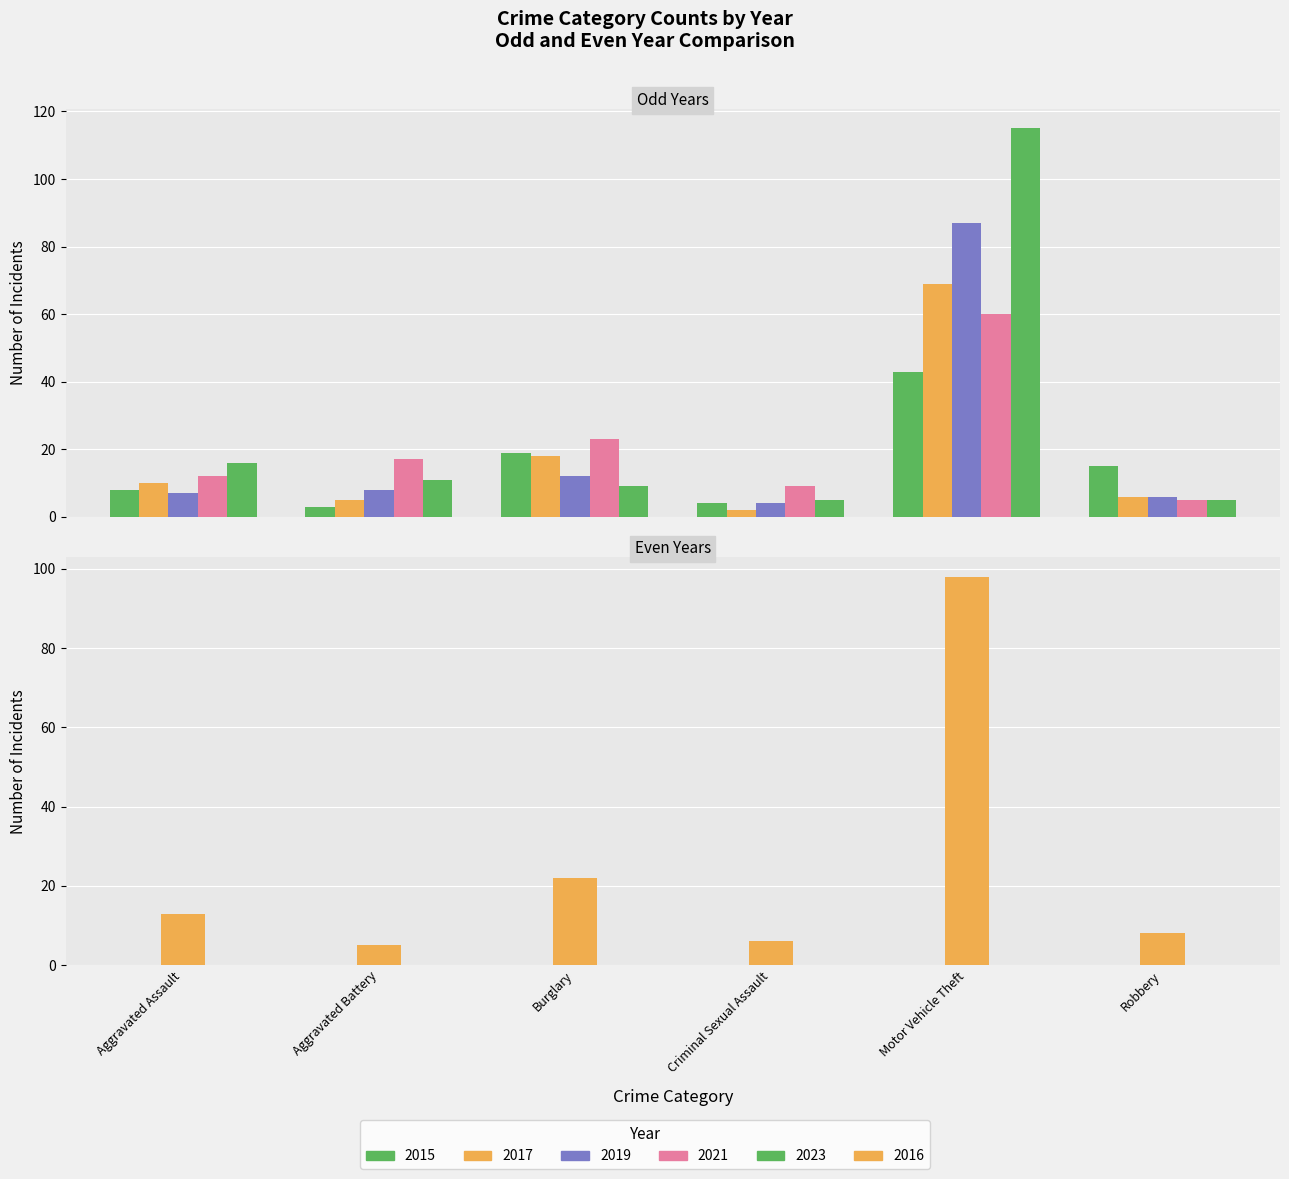

Rank the series at Robbery from highest to lowest value.

2015, 2016, 2017, 2019, 2021, 2023